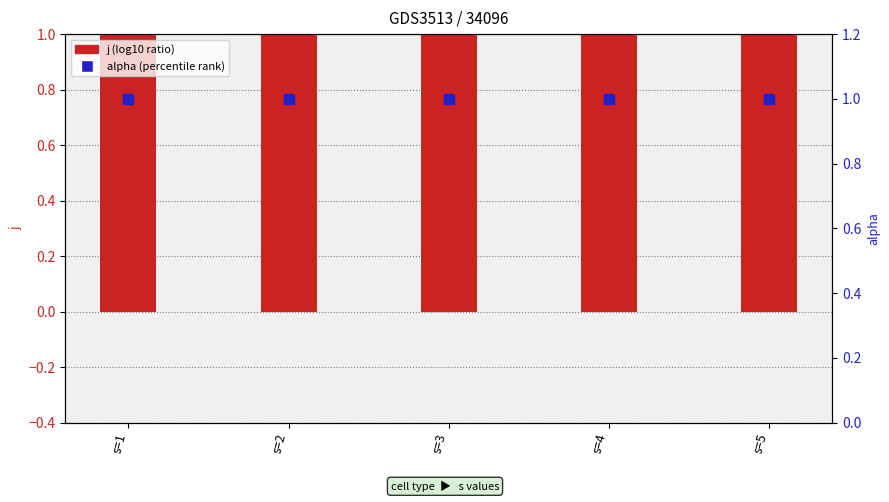

Which series has the largest total across all categories?

j (log10 ratio)